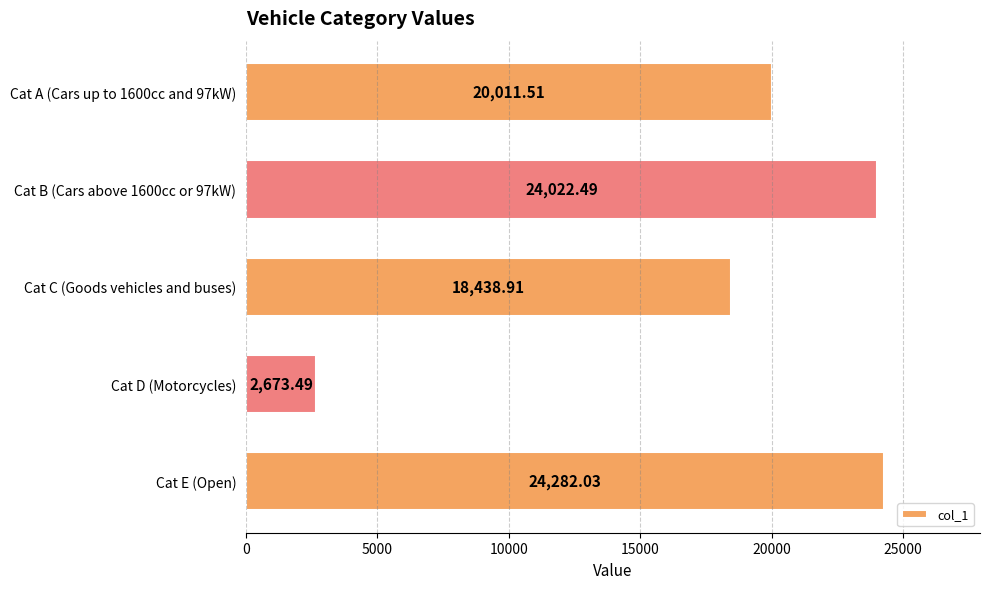

What is the greatest value displayed?

24282.0